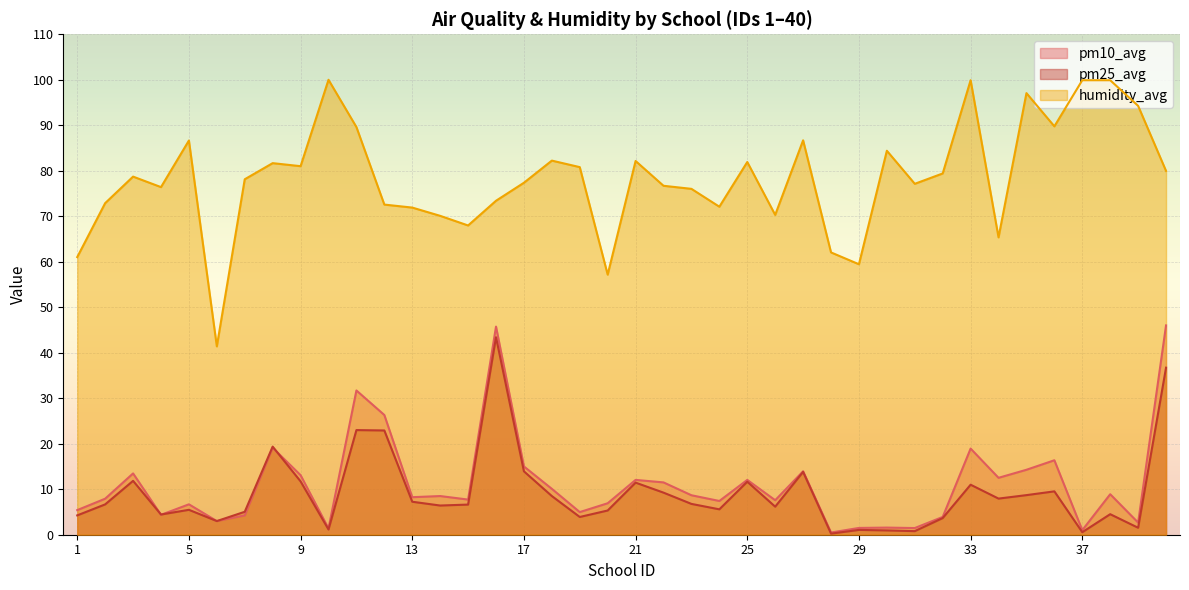

At which category does humidity_avg reach its first local valley?

4